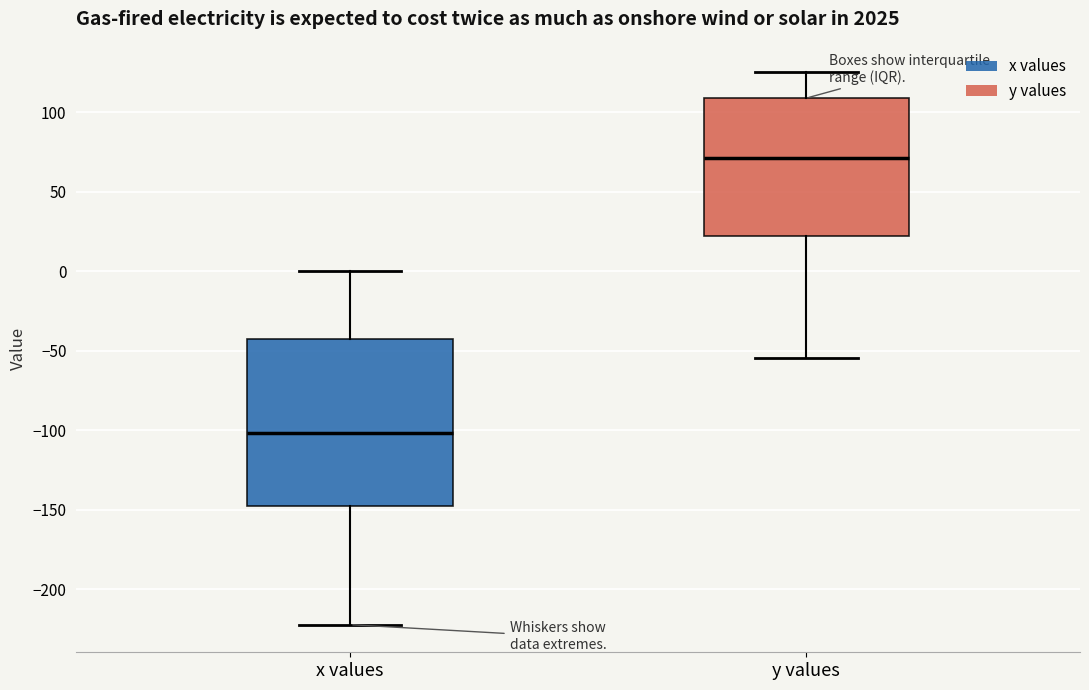

Which box's median line is the highest?

y values